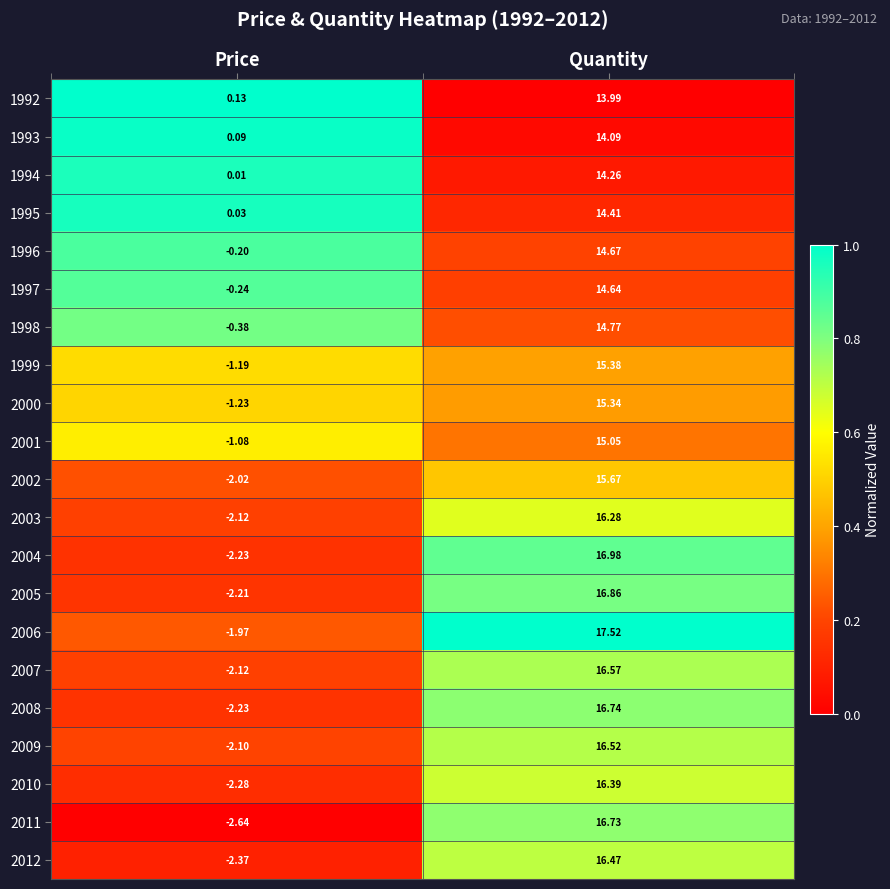

At which label is 1996 closest to 7?

Price